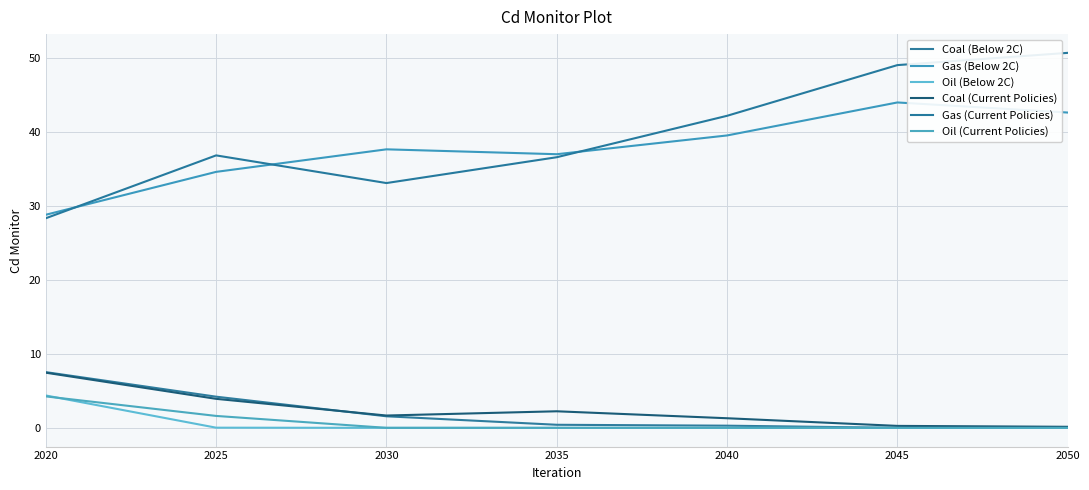

What is the average value of the Coal (Below 2C) series?

2.0